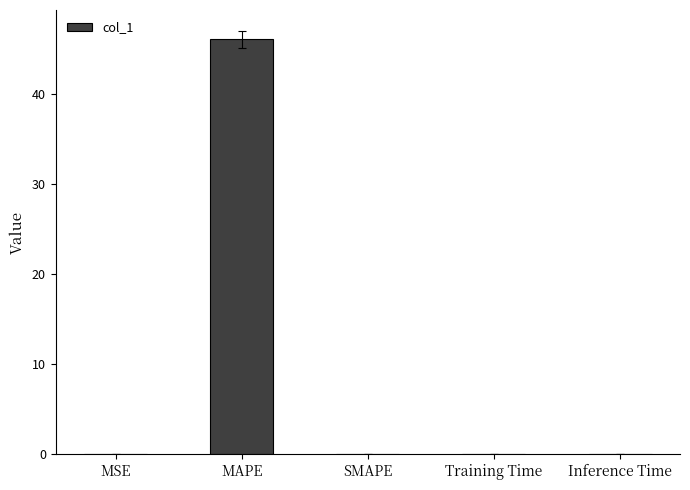

What is the greatest value displayed?

46.0